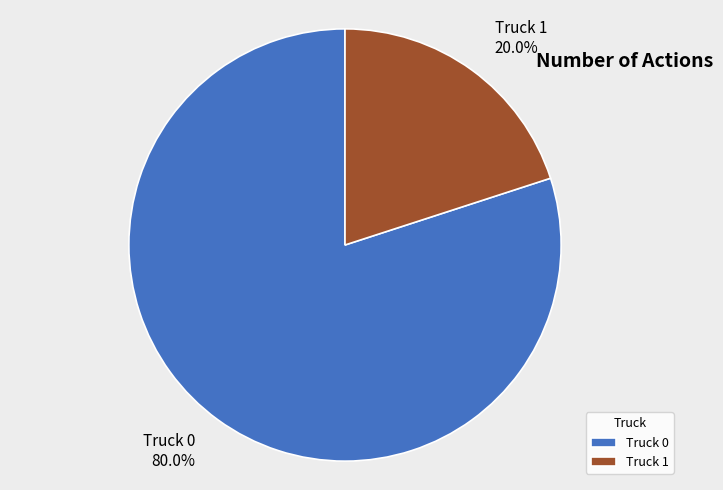

What is the largest slice in the pie chart?

Truck 0